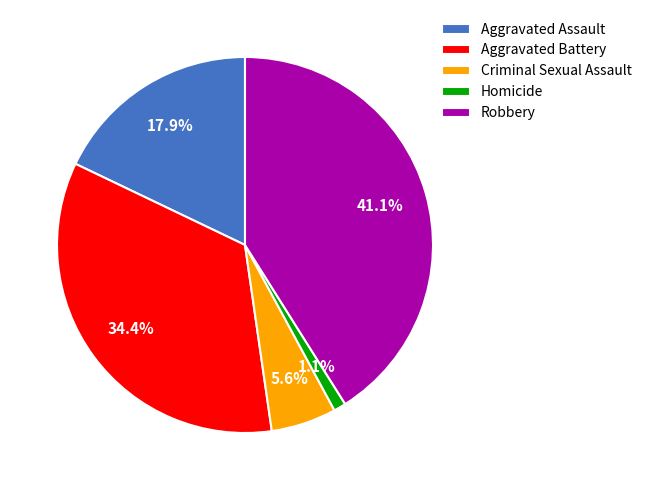

To the nearest percent, what is the difference between the Homicide and Aggravated Assault slice percentages?

17%